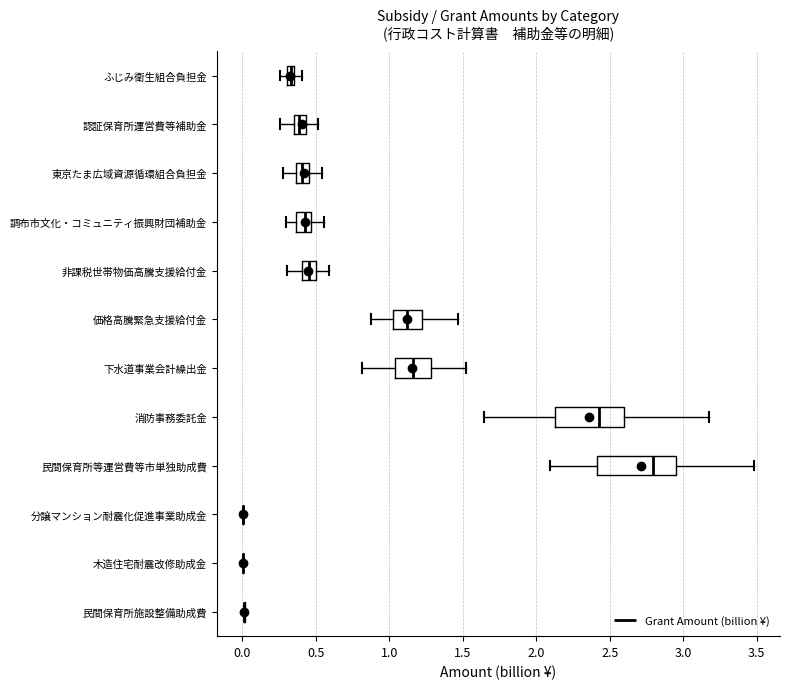

Where does the right whisker of the box for 認証保育所運営費等補助金 end on the x-axis? The values are not printed on the chart, so give them approximately, as read against the axis.

0.50